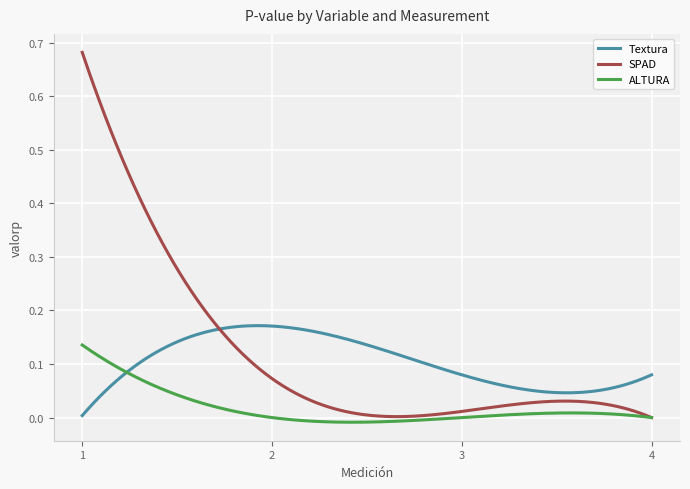

At how many categories does at least one series exceed 0?

200